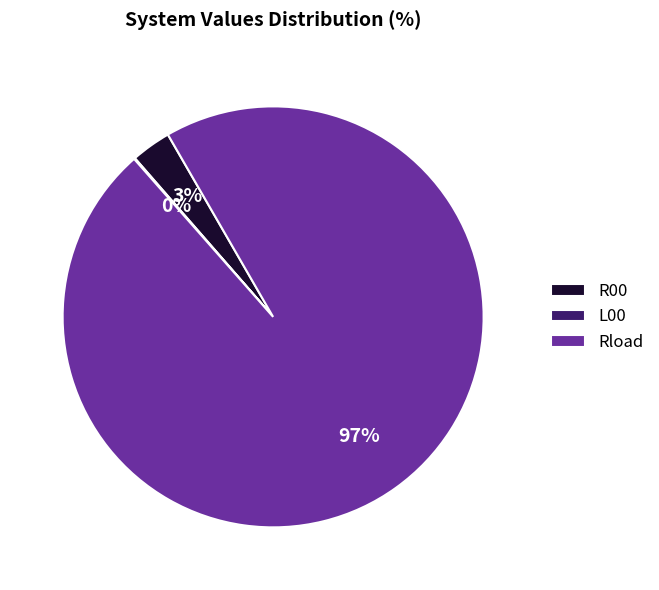

Which slice represents more than half of the pie?

Rload